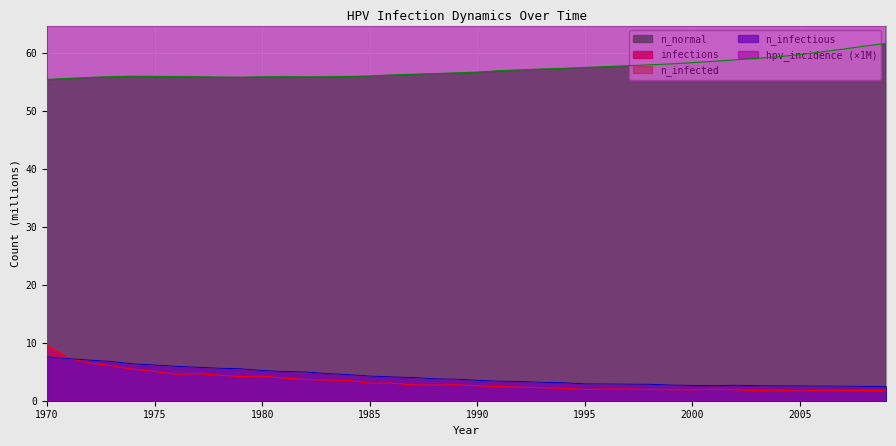

Rank the series at 2005 from lowest to highest value.

infections, n_infectious, n_infected, n_normal, hpv_incidence